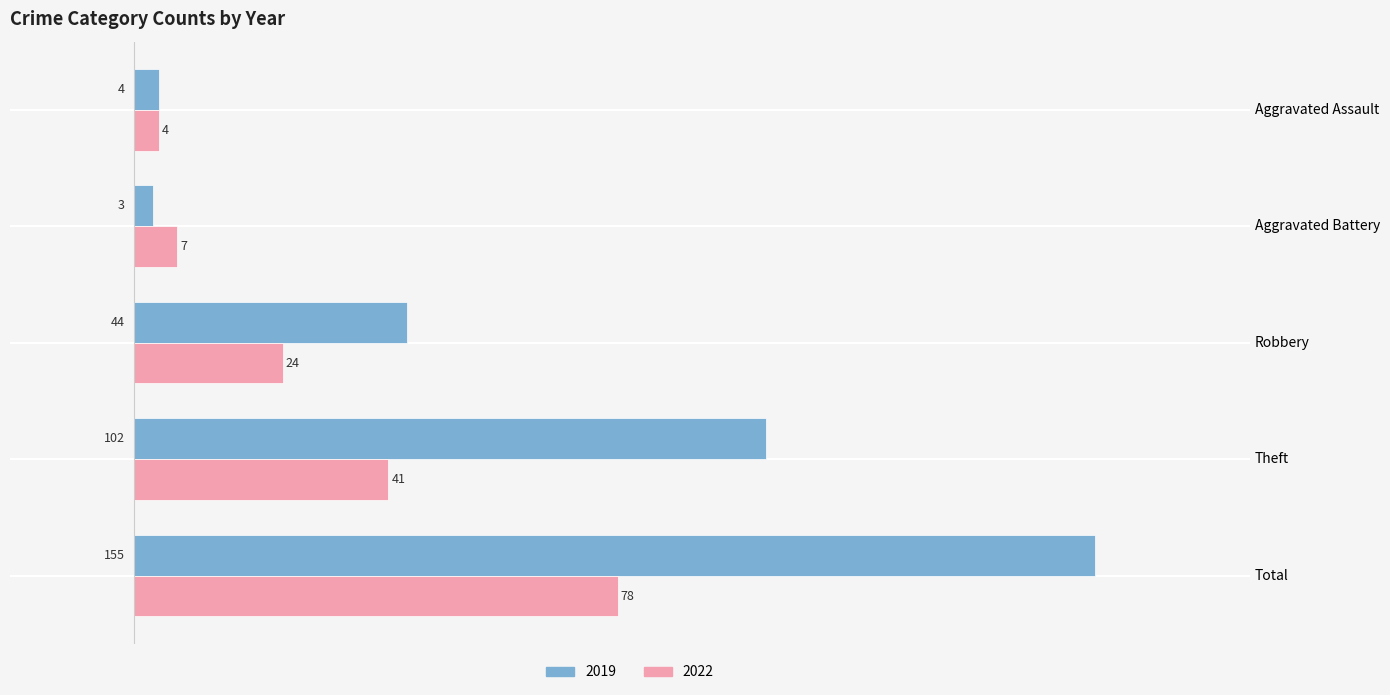

Is it true that 2019 equals 58 at Robbery?

False